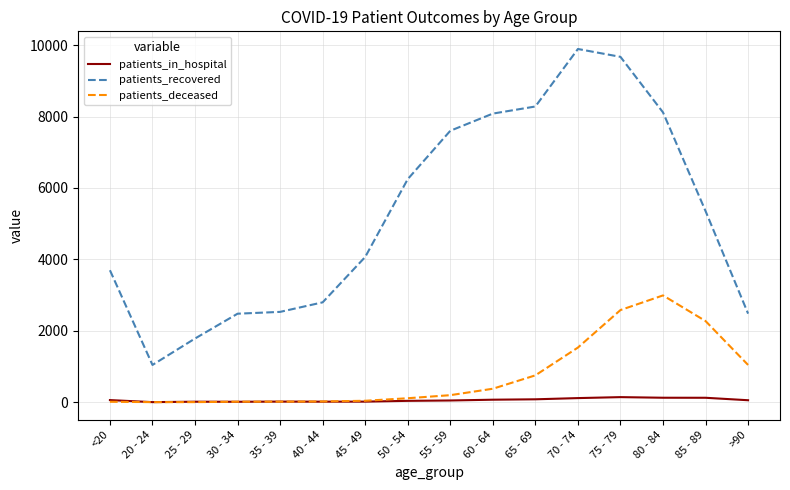

What is the sum of all patients_deceased values?

11974